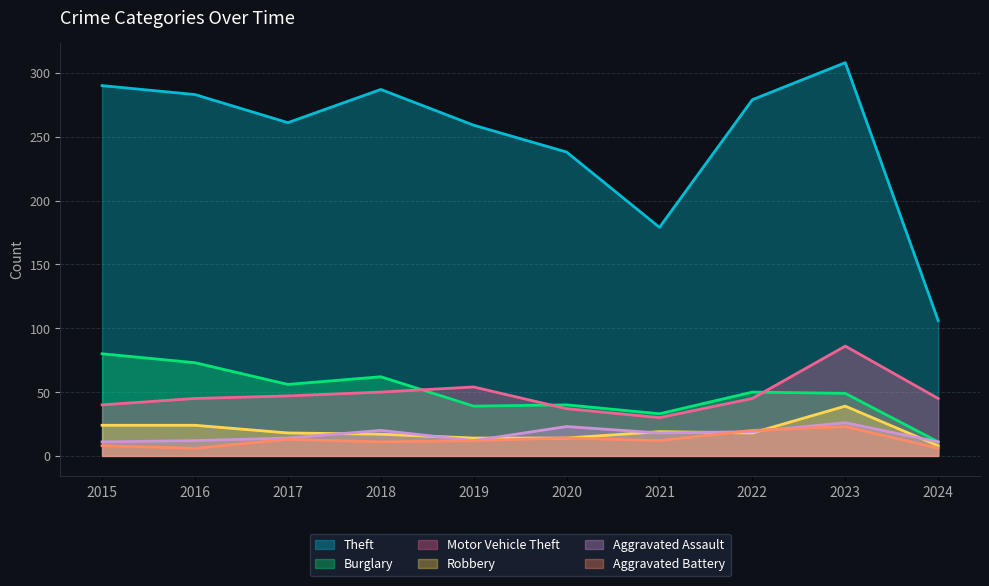

The value of Burglary at 2017 is 34. True or false?

False